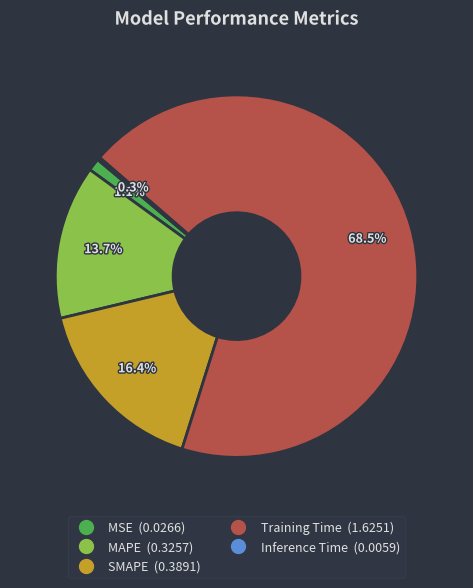

Which slice is the largest?

Training Time